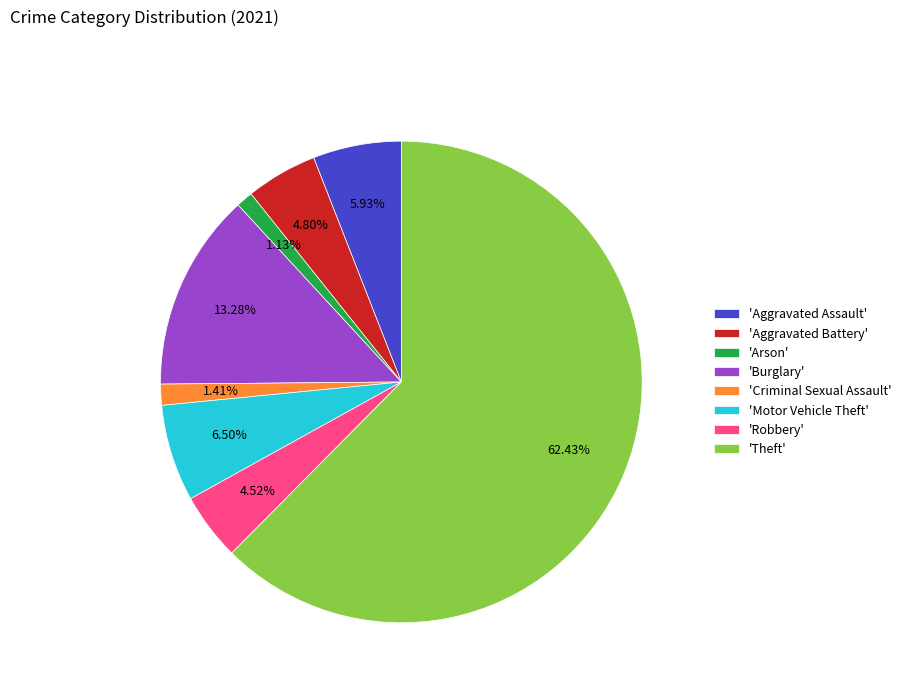

To the nearest percent, what is the average slice percentage?

12%